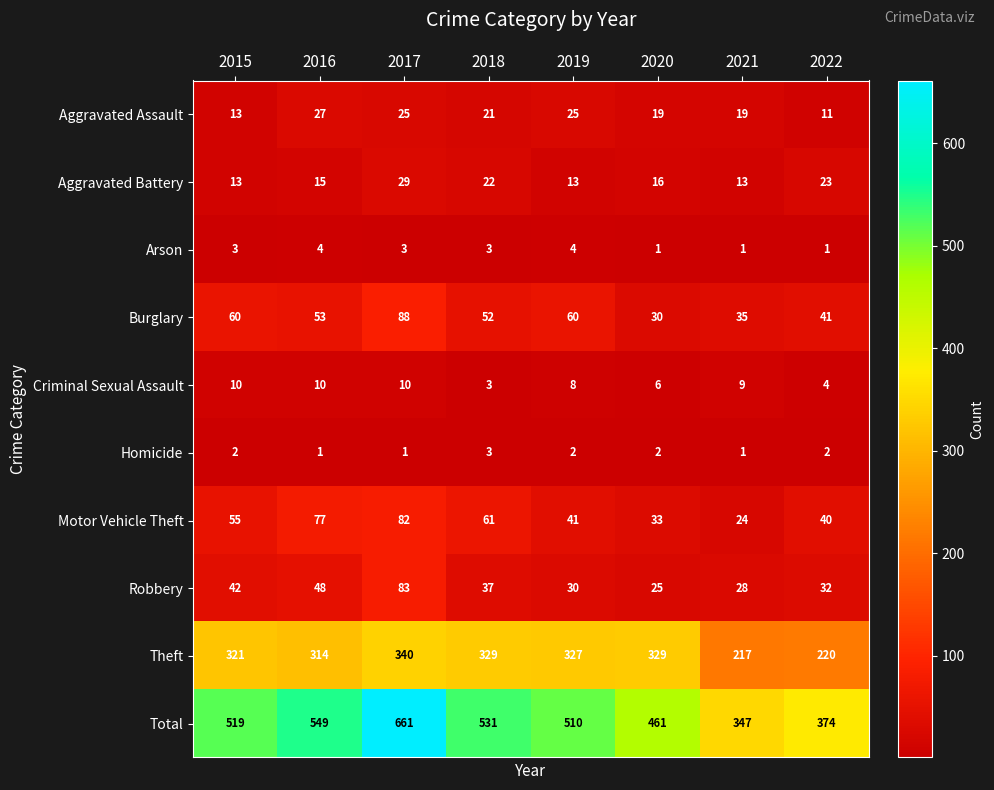

At how many categories does at least one series exceed 448?

6